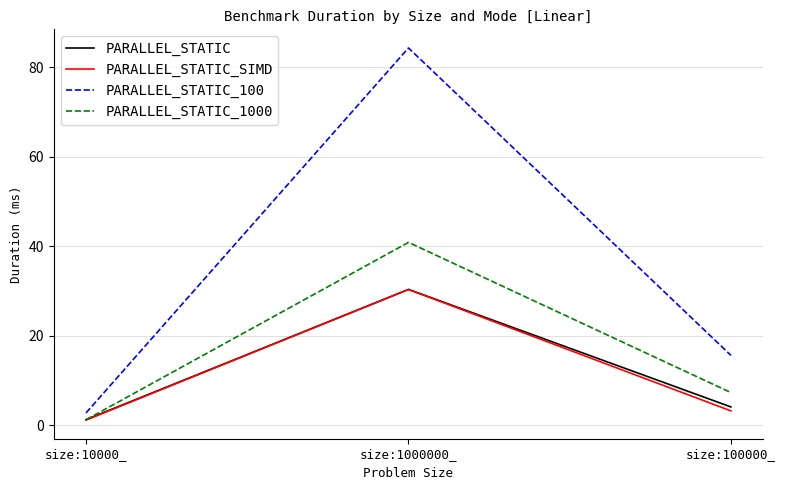

How many values in the PARALLEL_STATIC_1000 series are below 7?

1